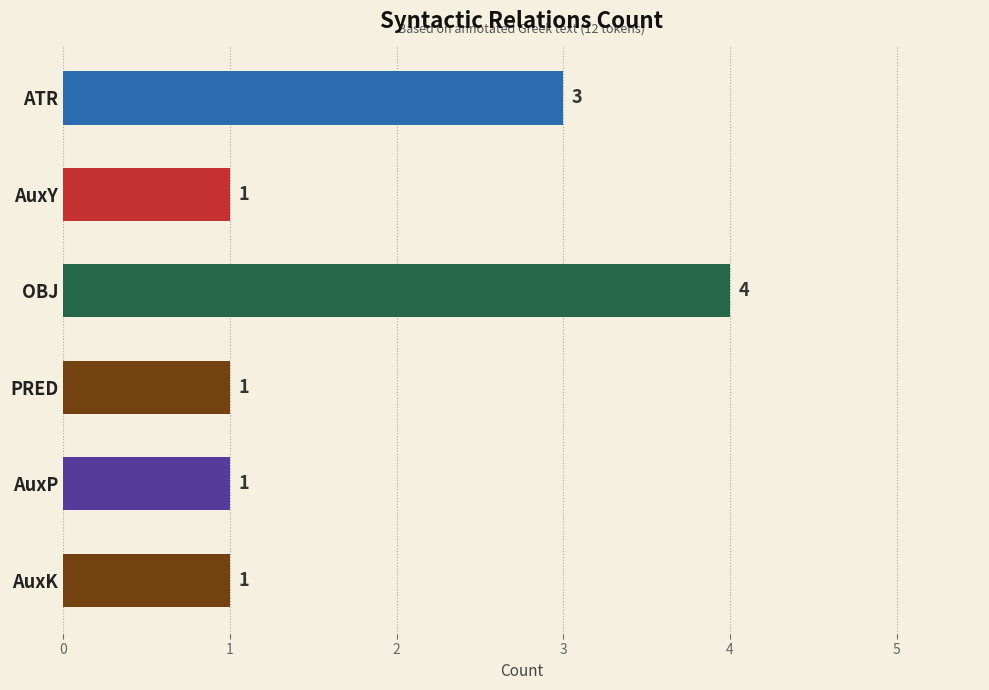

What is the smallest value displayed?

1